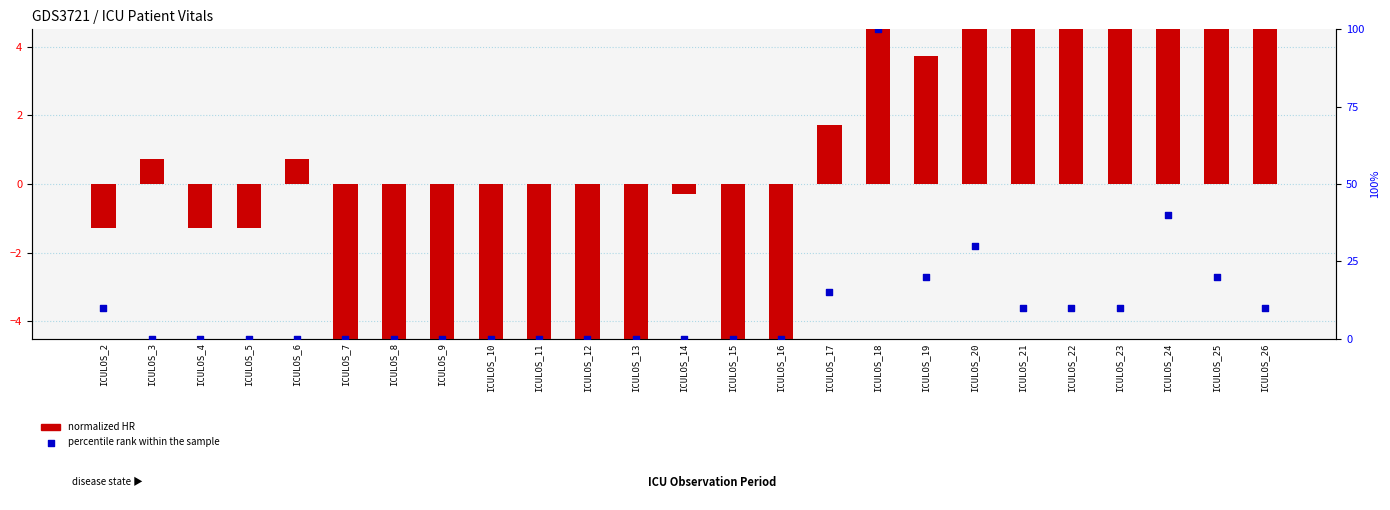

Which series contains the lowest Y value?

normalized HR